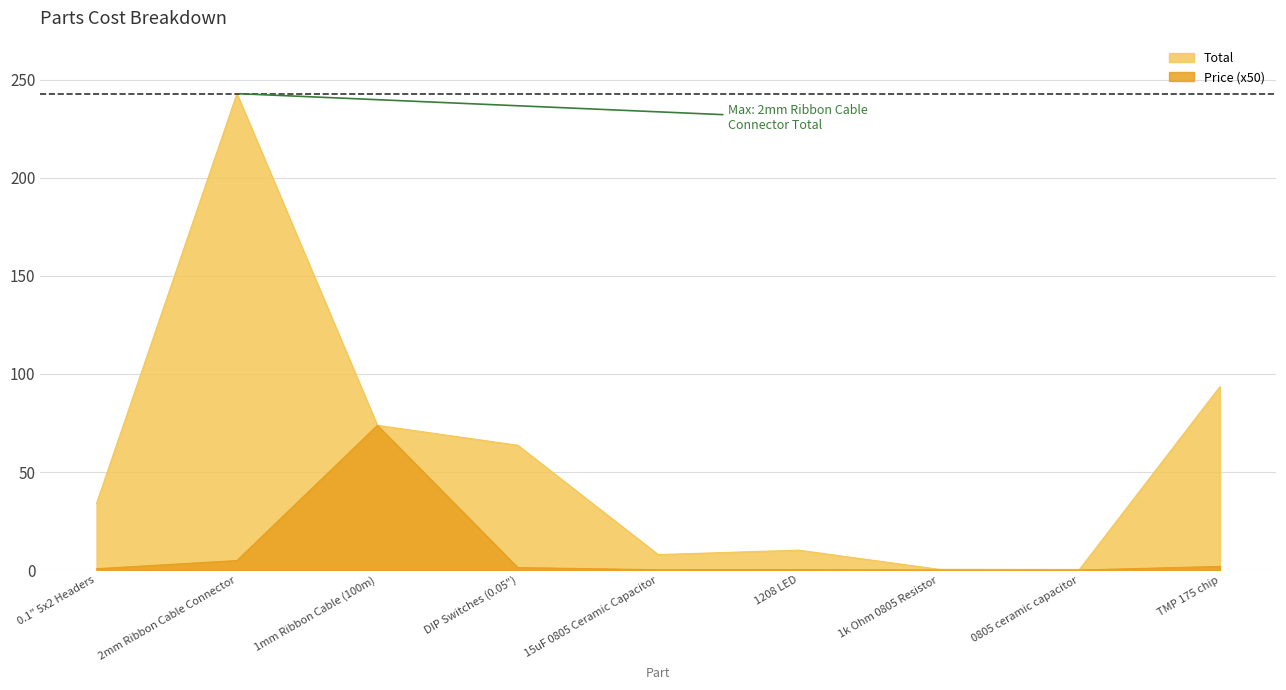

Rank the series at TMP 175 chip from lowest to highest value.

Price (x50), Total